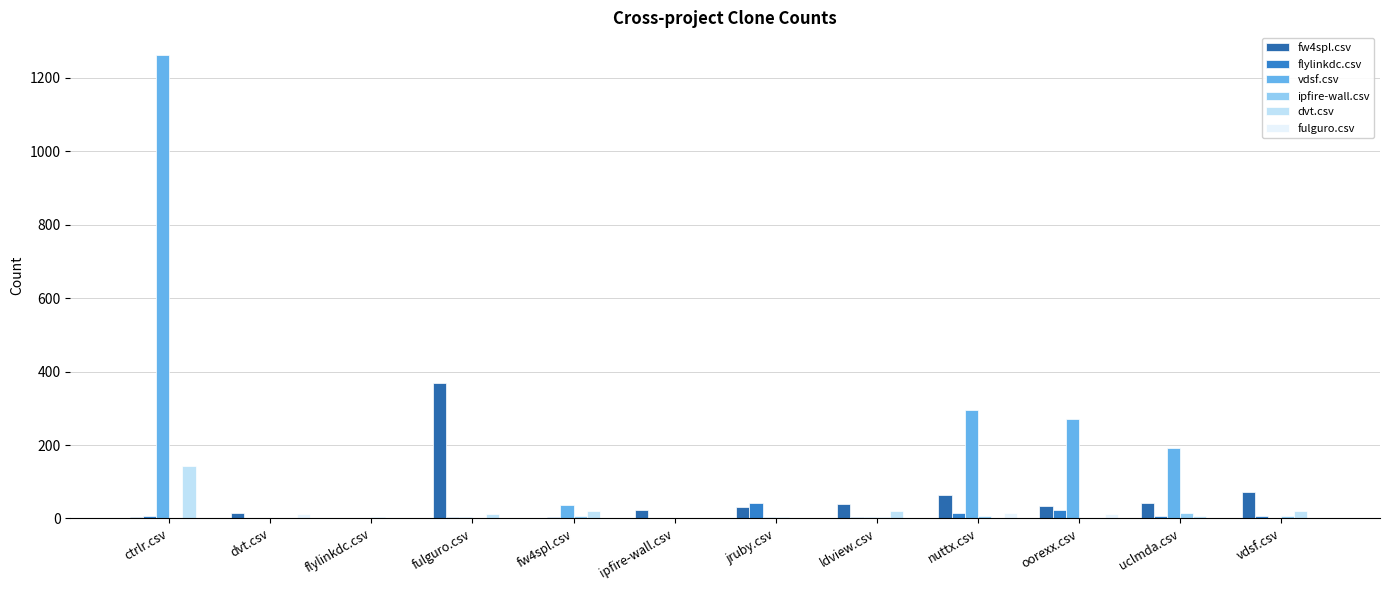

Is it true that dvt.csv equals -74 at jruby.csv?

False